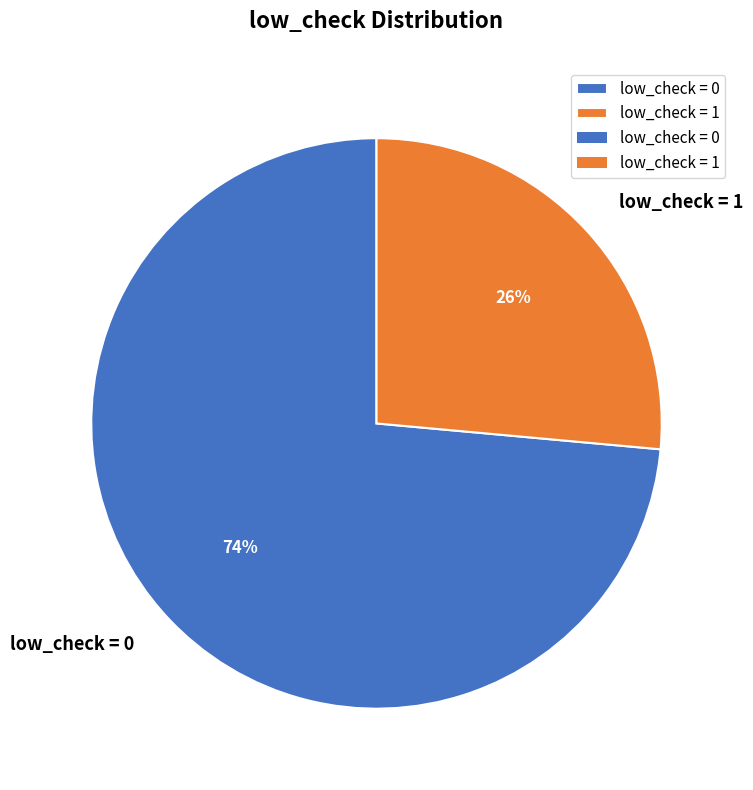

What is the majority slice?

low_check = 0